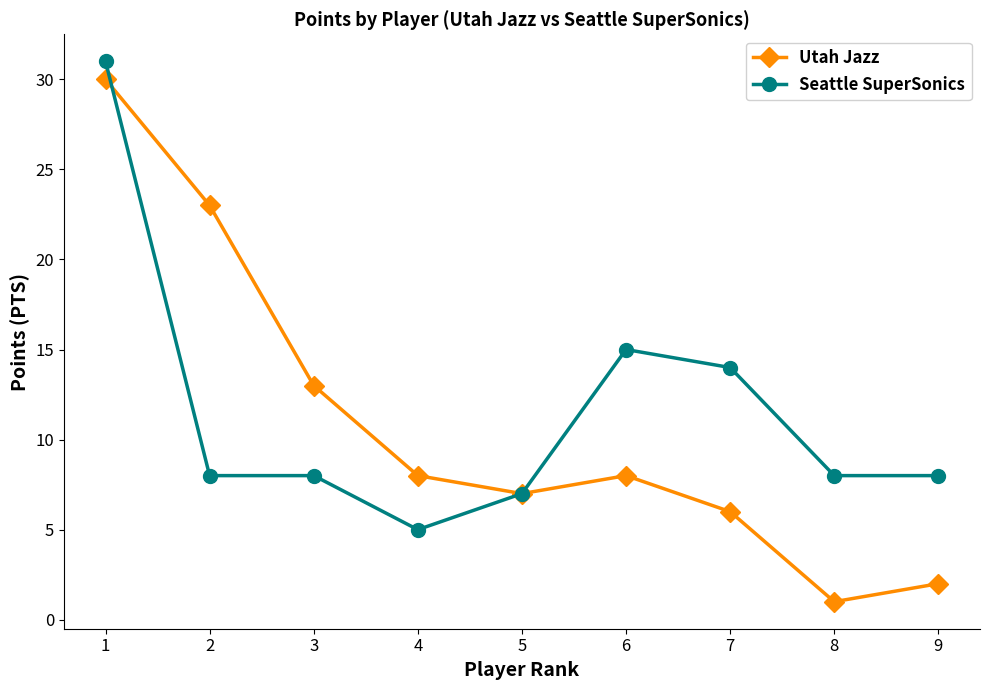

What is the minimum value for Utah Jazz?

1